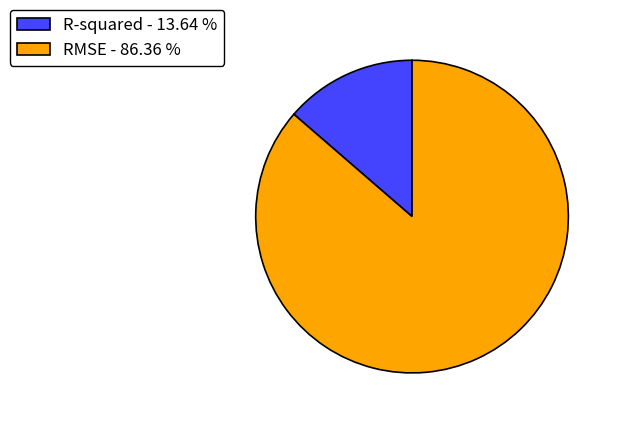

Count the number of slices in the pie.

2